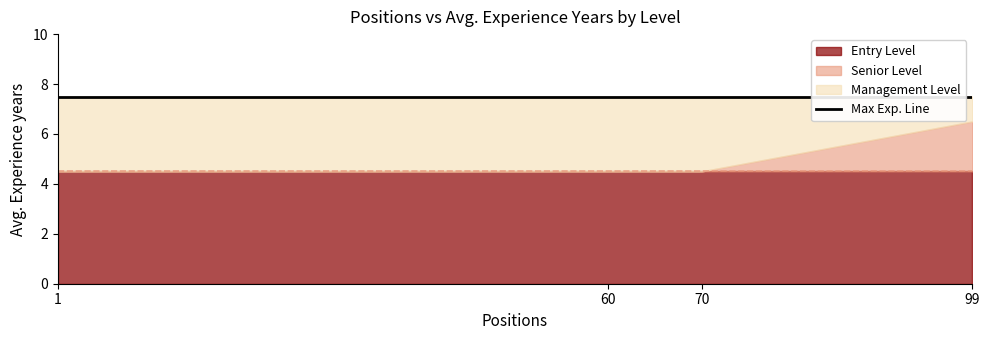

Does the chart display data point markers on the line(s)?

No